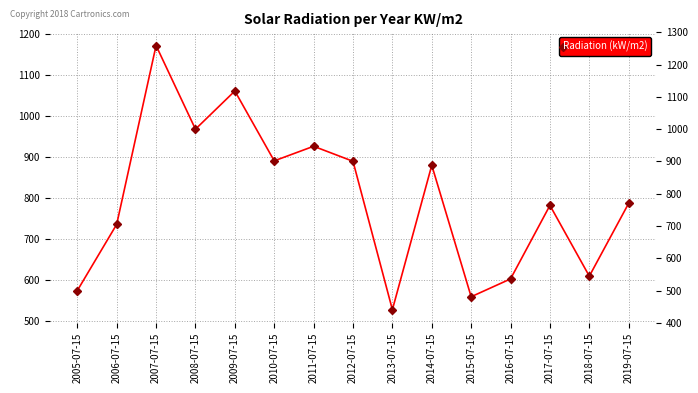

What is the label of the 6th point from the left?

2010-07-15